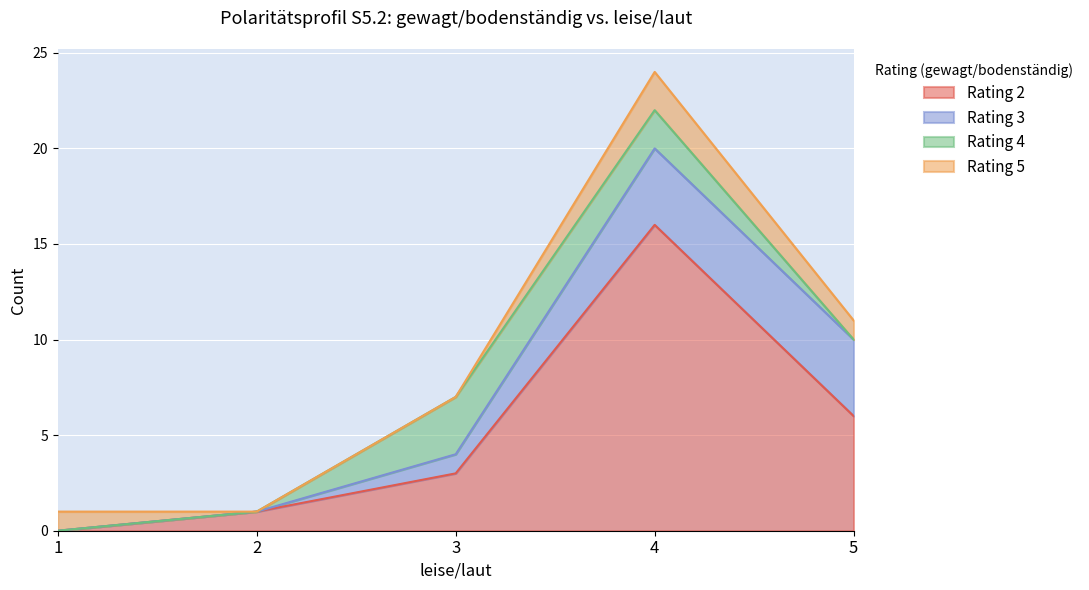

What is the maximum value shown in the chart?

16